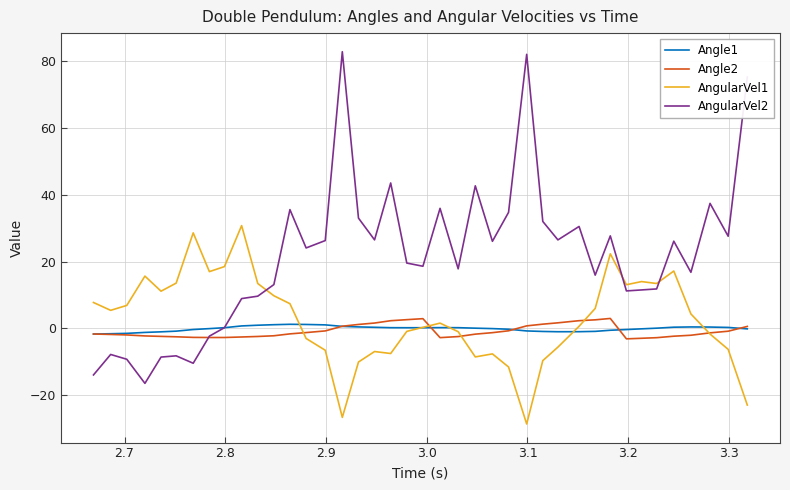

Which series has the widest spread of values?

AngularVel2